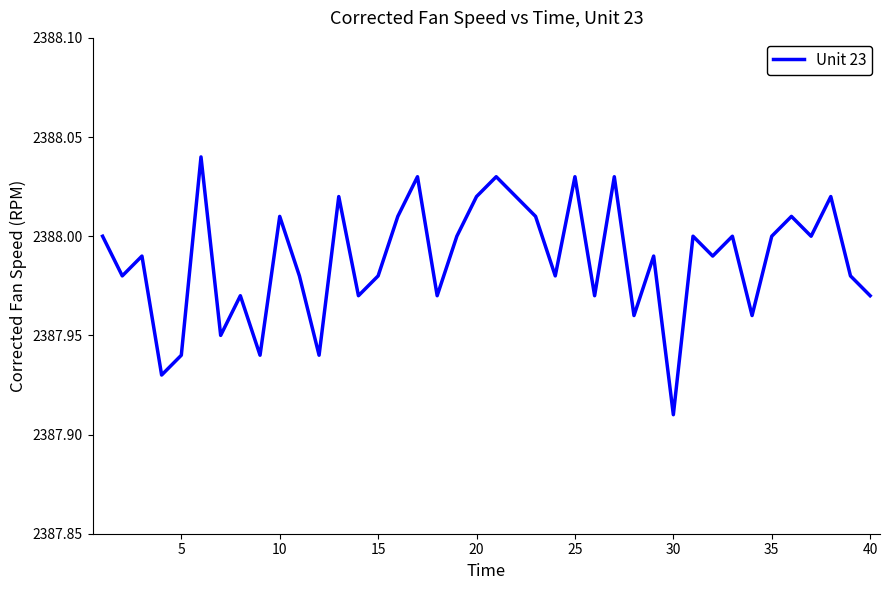

Which category has the lowest value across all series?

30